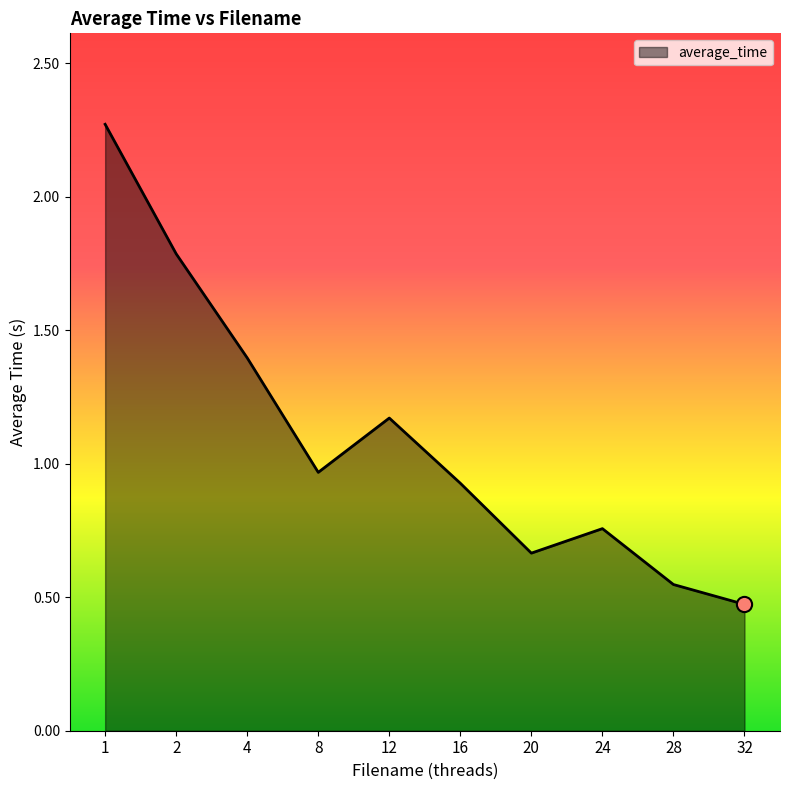

What is the change in value from 4 to 32?

-0.9